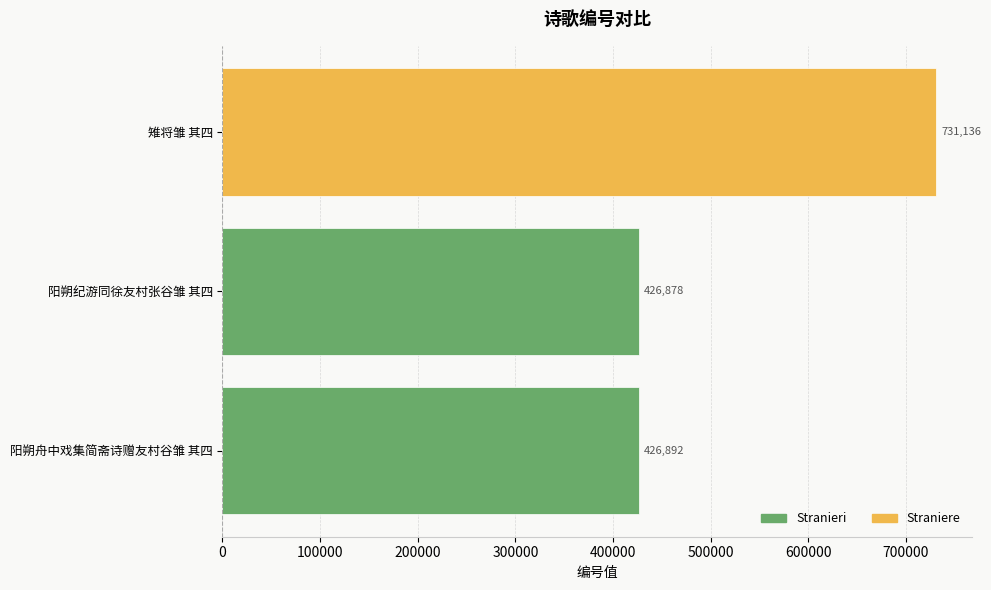

What value does the data have at 阳朔纪游同徐友村张谷雏 其四?

426878